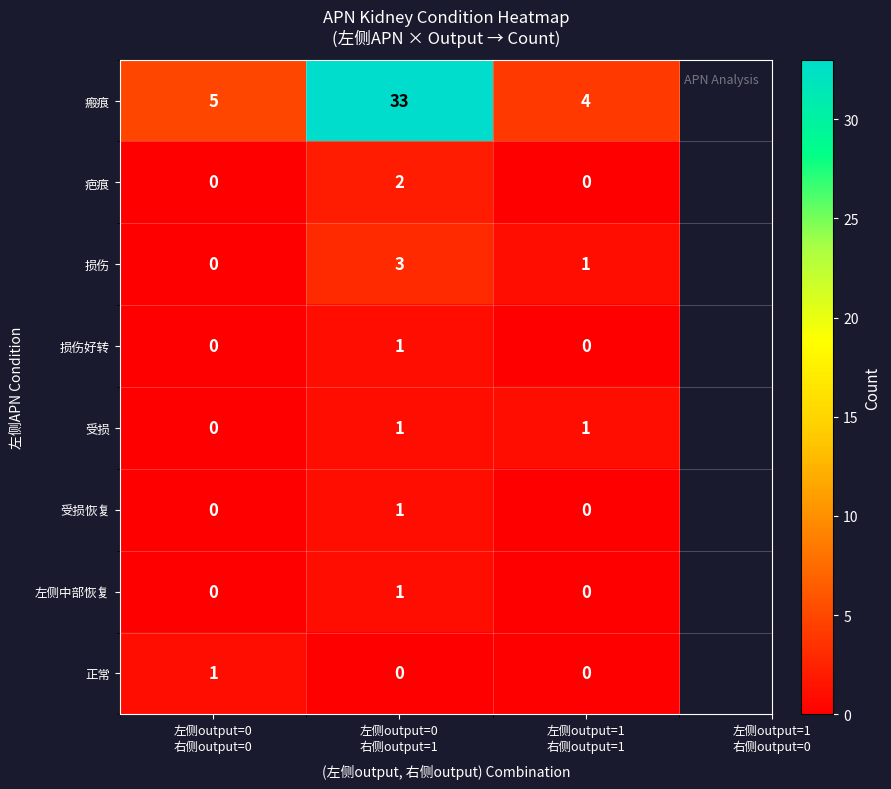

How many 受损 values are between 0 and 1?

3